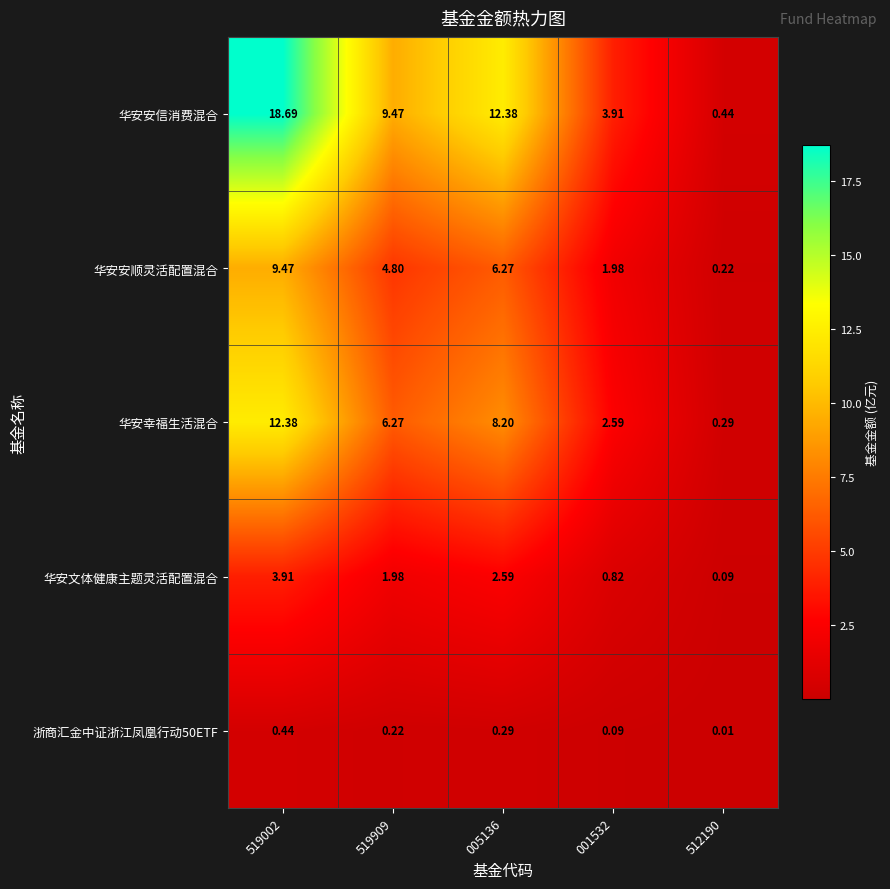

At which category is the sum across all series the highest?

519002